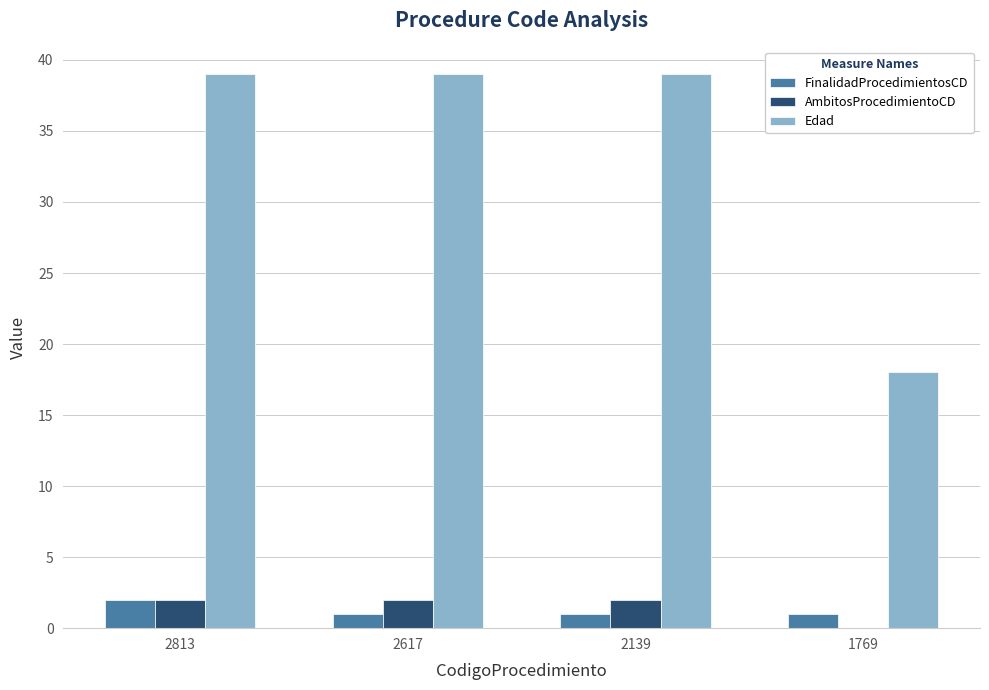

Reading left to right, transcribe all the data shown in this chart.

FinalidadProcedimientosCD: 2813=2	2617=1	2139=1	1769=1
AmbitosProcedimientoCD: 2813=2	2617=2	2139=2	1769=0
Edad: 2813=39	2617=39	2139=39	1769=18